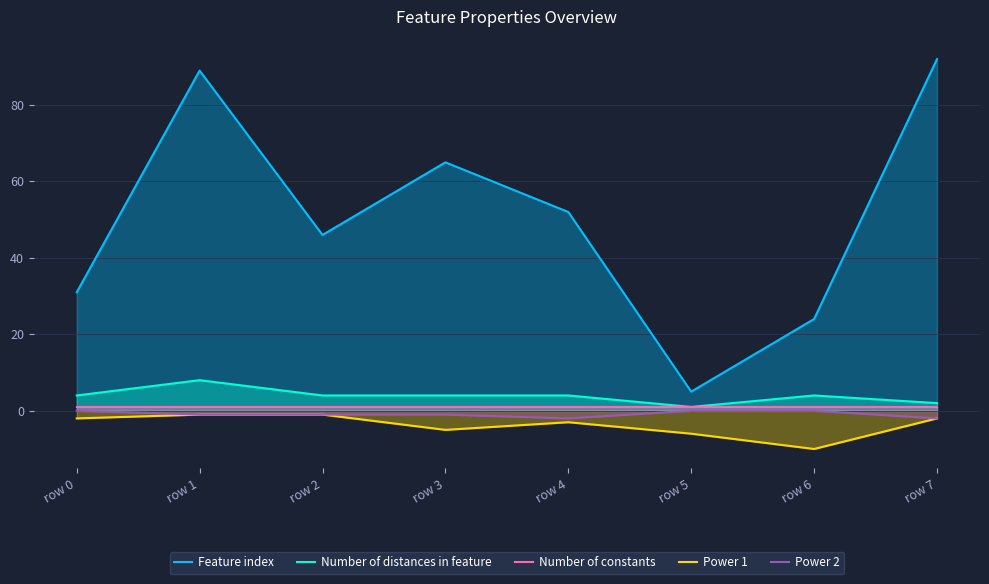

Where is the first local maximum for Feature index?

row 1